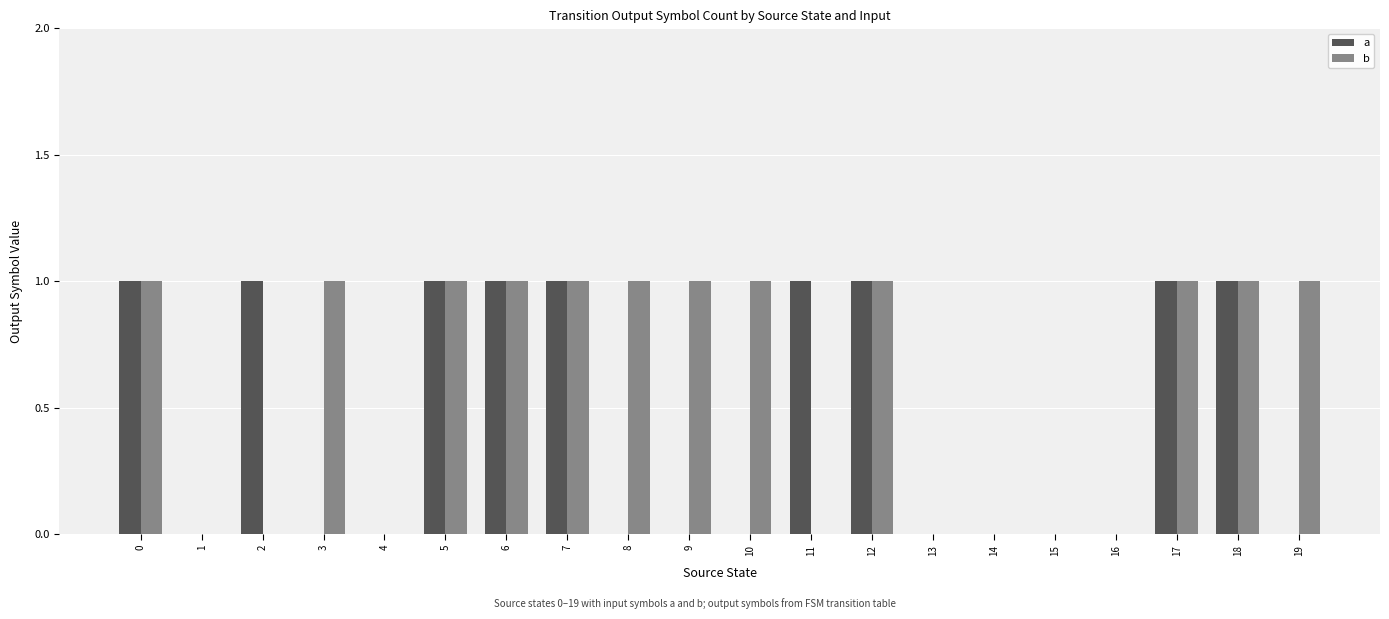

The value of a at 3 is -1. True or false?

False